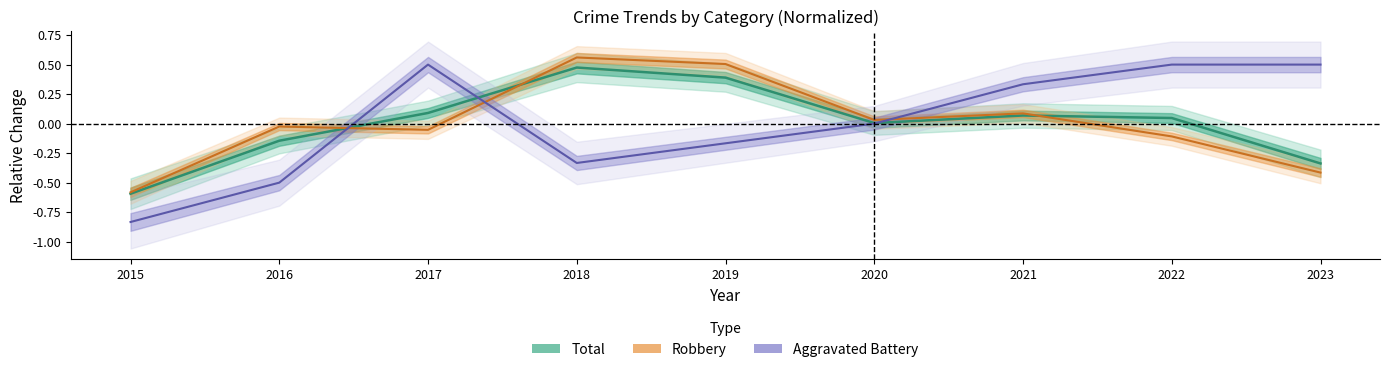

What is the maximum value shown in the chart?

0.6